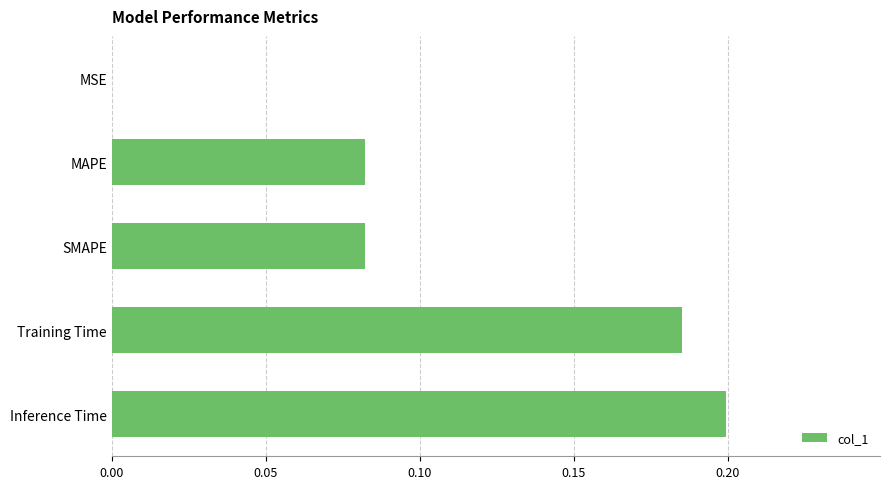

Which has a higher value, Inference Time or Training Time?

Inference Time